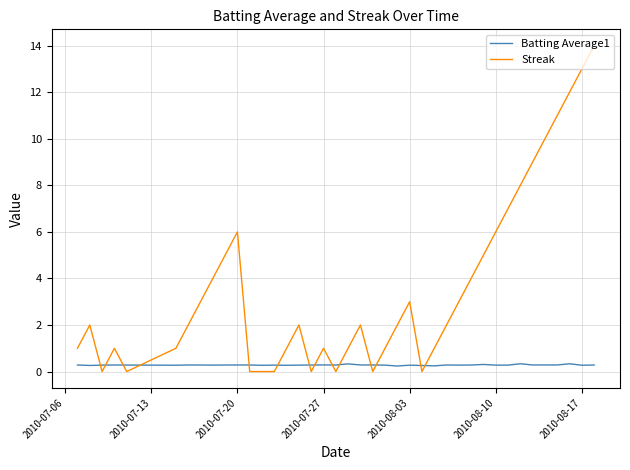

What is the maximum value shown in the chart?

14.0